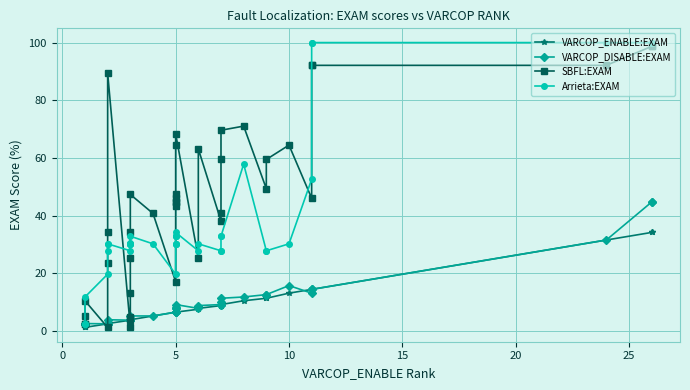

Is this an area chart (filled region under the line)?

No